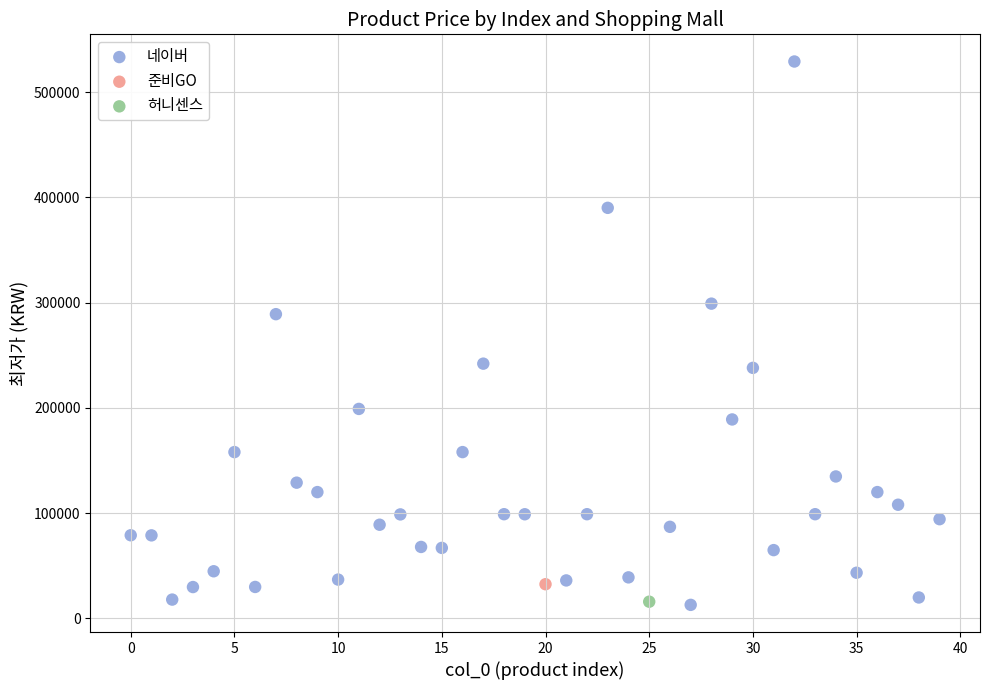

What are all the series names shown in the legend?

네이버, 준비GO, 허니센스